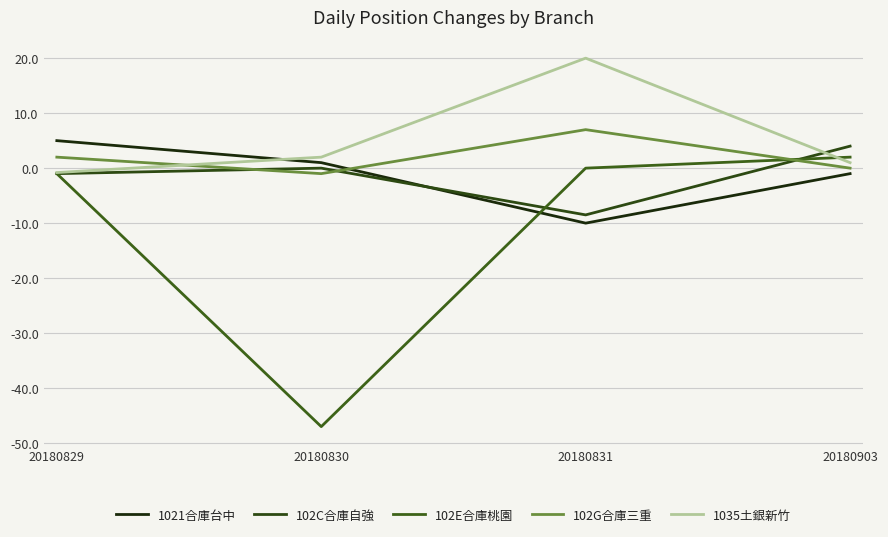

At which label does 102C合庫自強 reach its minimum?

20180831